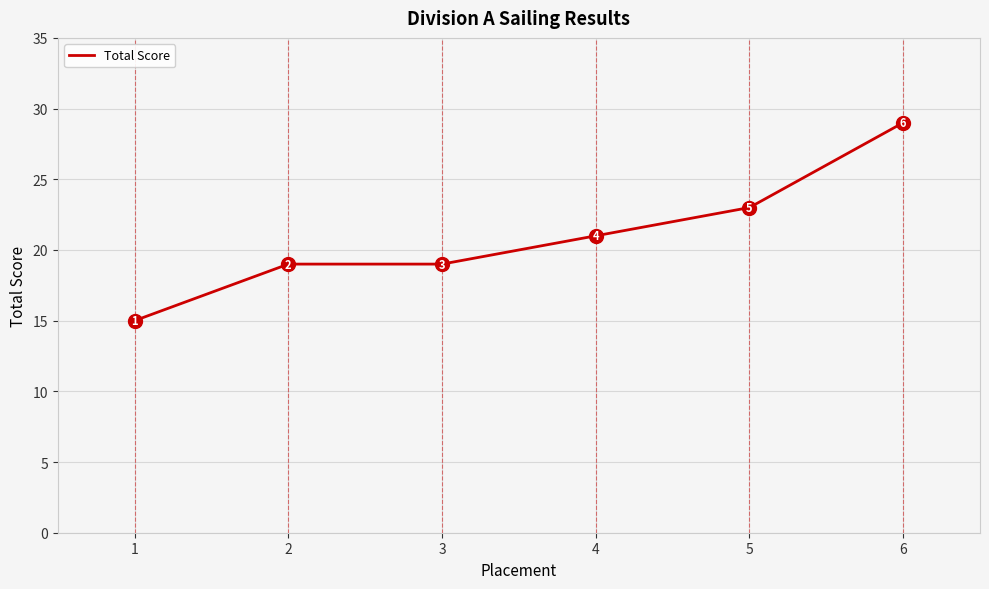

True or false: there are more than 1 points higher than both neighbors.

False